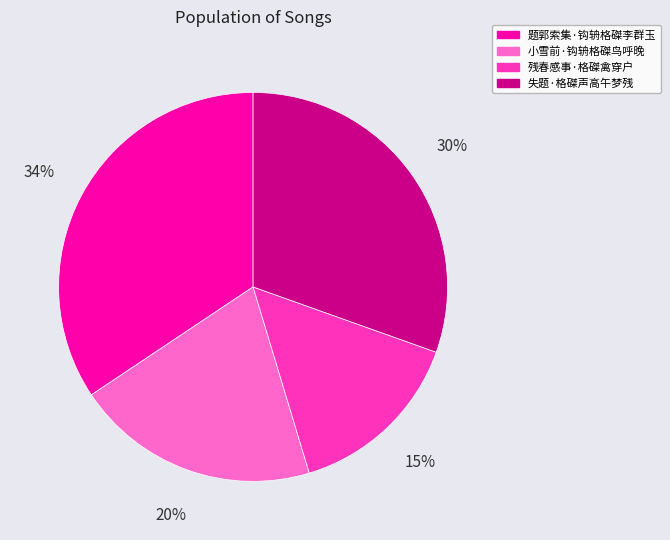

Which slice is the smallest?

残春感事·格磔禽穿户